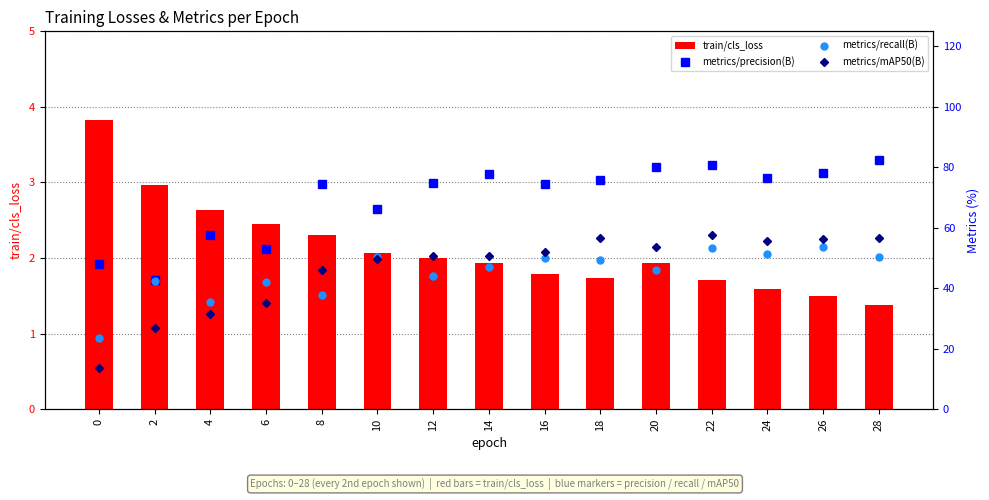

Rank the series at 6 from lowest to highest value.

metrics/mAP50(B), metrics/recall(B), metrics/precision(B), train/cls_loss